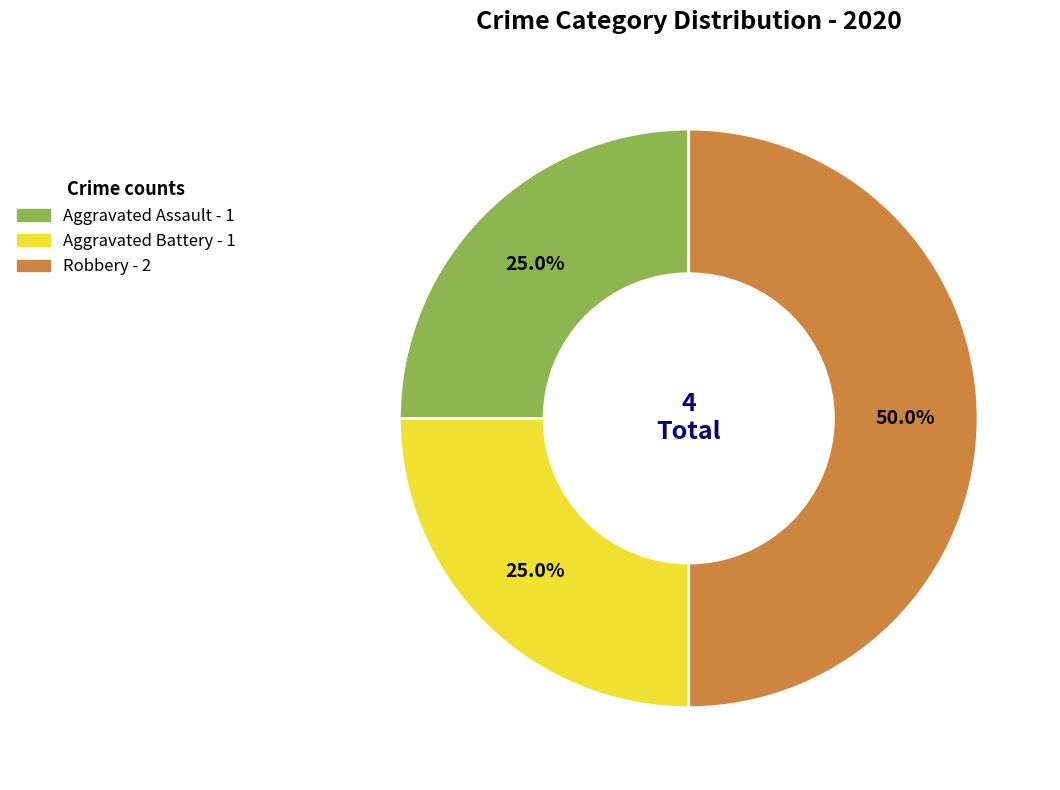

Combined, what portion of the pie is Aggravated Battery and Aggravated Assault?

50.0%